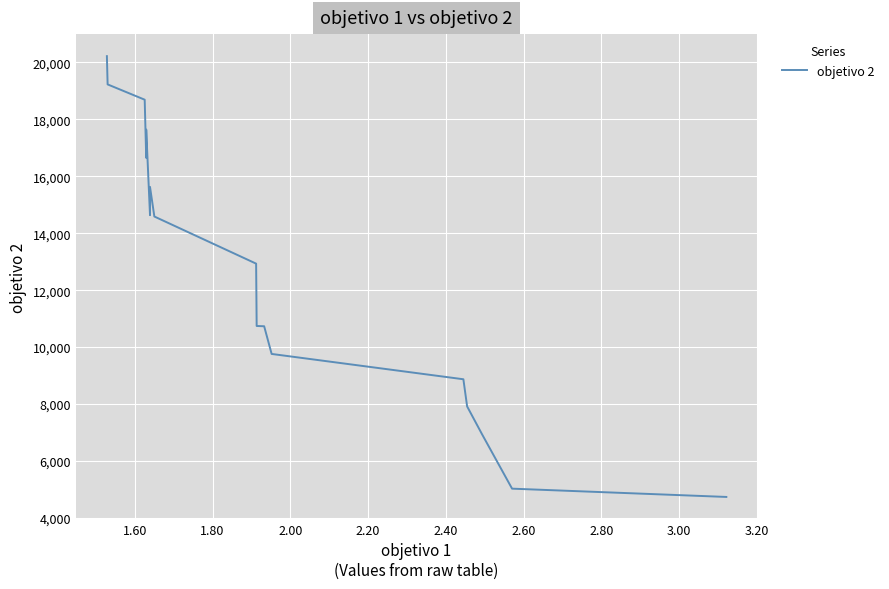

What is the difference between the maximum and second lowest values?

15198.1